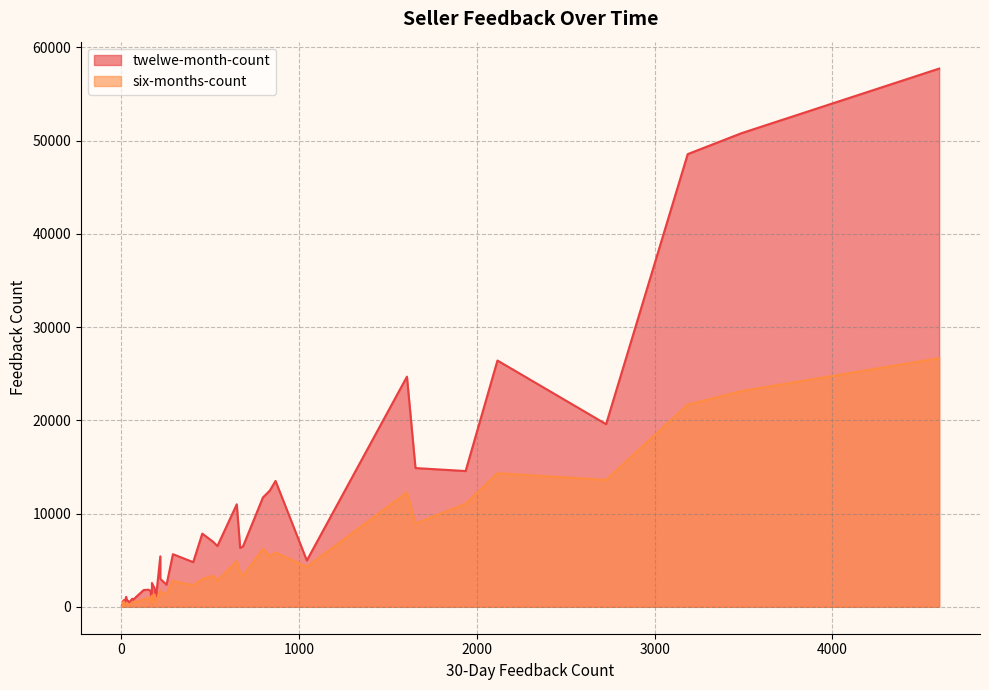

Which series changed the most between 16 and 35?

twelwe-month-count